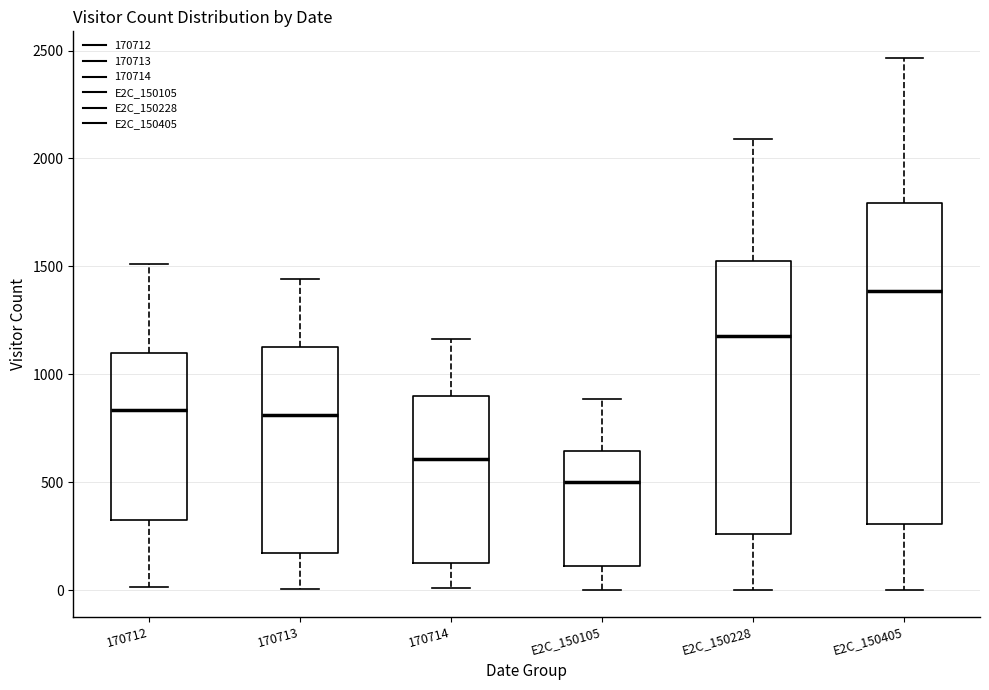

Reading left to right, transcribe this box plot: for each box, give where its median line is, the range the box spans, and where its two whiskers end, as read against the y-axis. The values are not printed on the chart, so give them approximately, as read against the axis.

170712: median 850, box 350 to 1100, whiskers 0 to 1500
170713: median 800, box 150 to 1150, whiskers 0 to 1450
170714: median 600, box 100 to 900, whiskers 0 to 1150
E2C_150105: median 500, box 100 to 650, whiskers 0 to 900
E2C_150228: median 1200, box 250 to 1500, whiskers 0 to 2100
E2C_150405: median 1400, box 300 to 1800, whiskers 0 to 2450